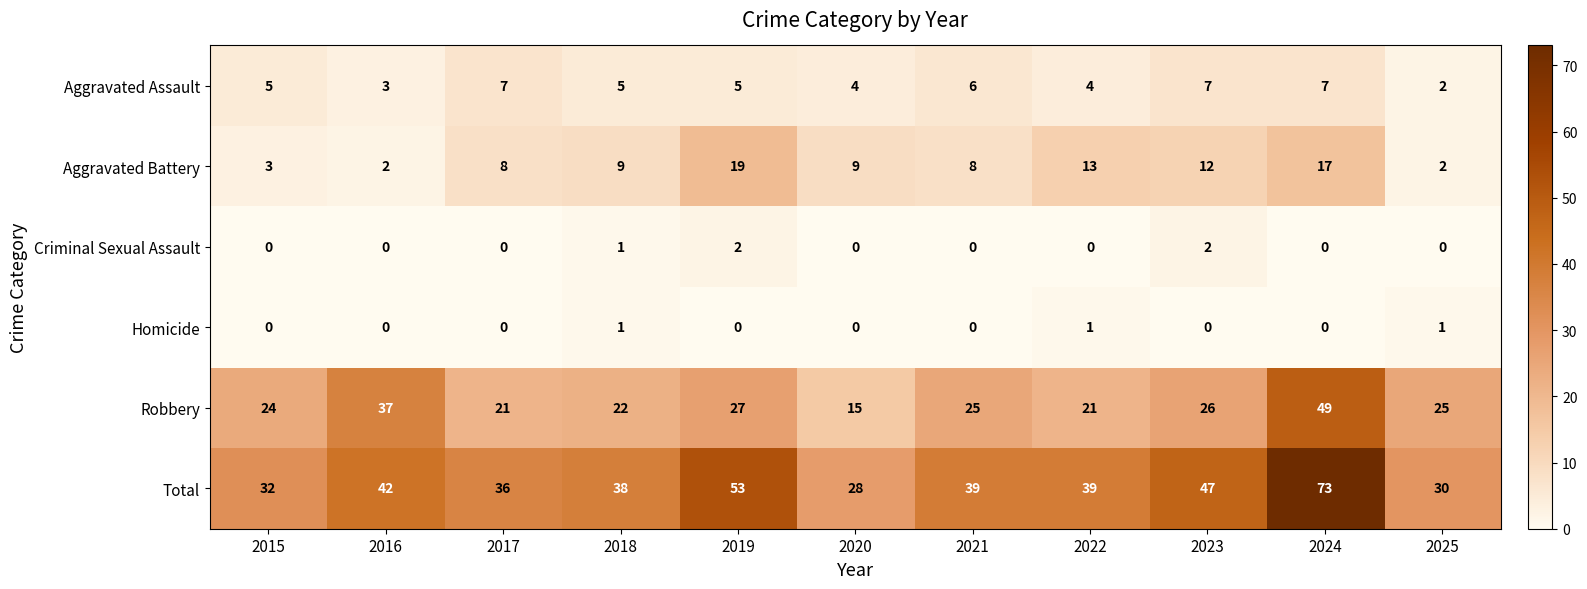

At which category is the sum across all series the highest?

2024